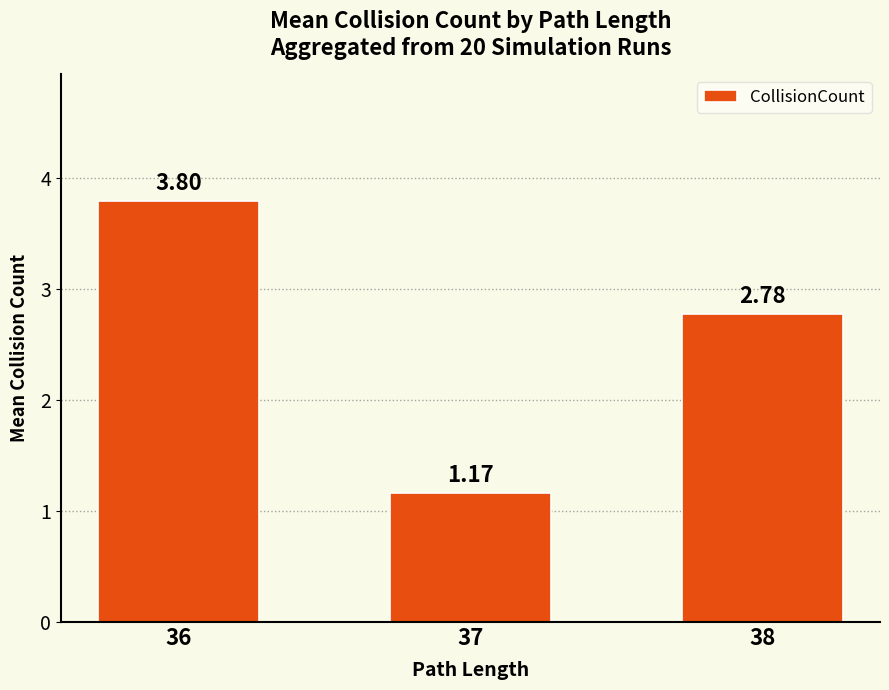

Rank the categories by value from lowest to highest.

37, 38, 36